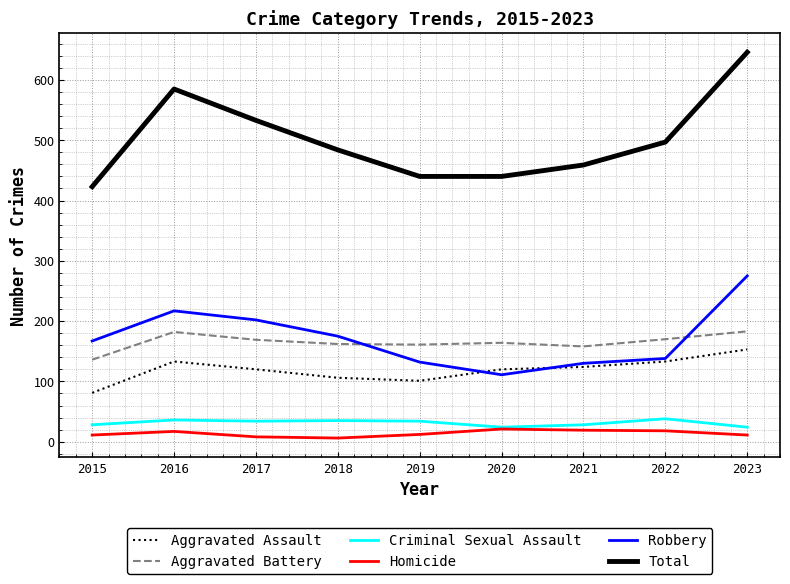

What is the greatest value displayed?

646